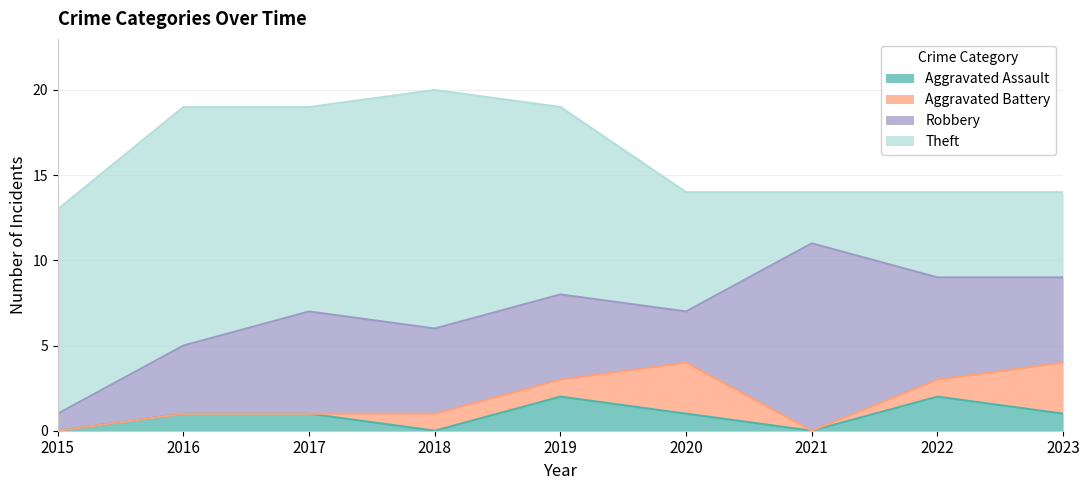

Which series has the largest total across all categories?

Theft